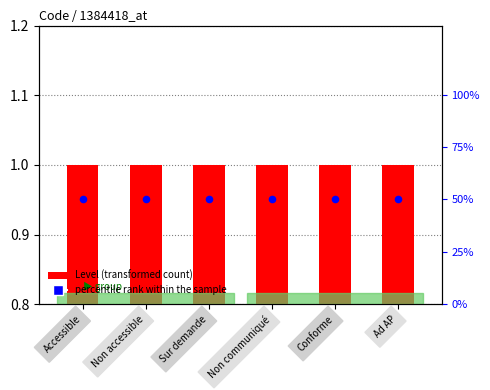

Which series reaches the maximum Y coordinate?

percentile rank within the sample